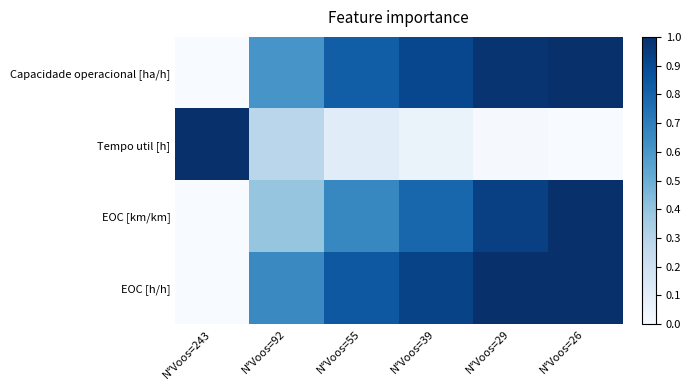

Between N°Voos=92 and N°Voos=26, which series saw the biggest shift?

EOC [km/km]